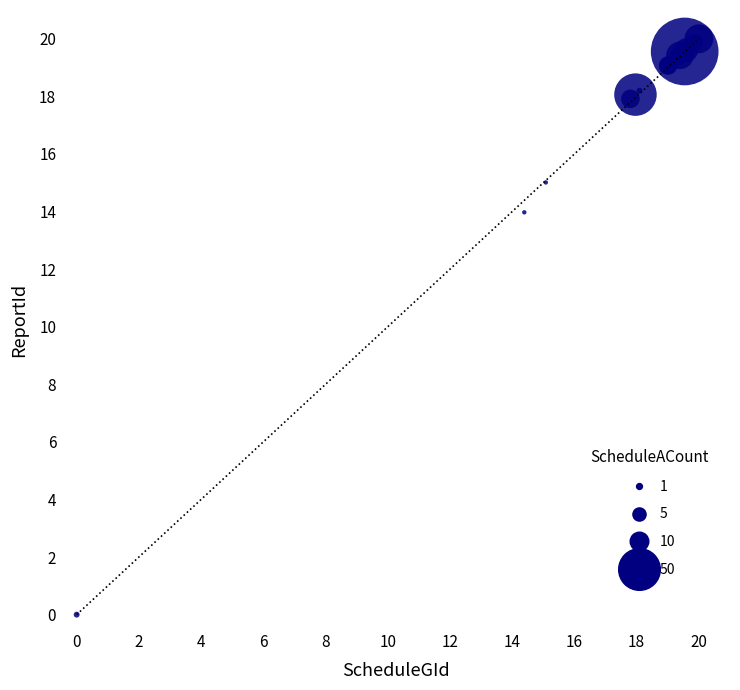

What Y value in the scatter plot is closest to 10?

14.0